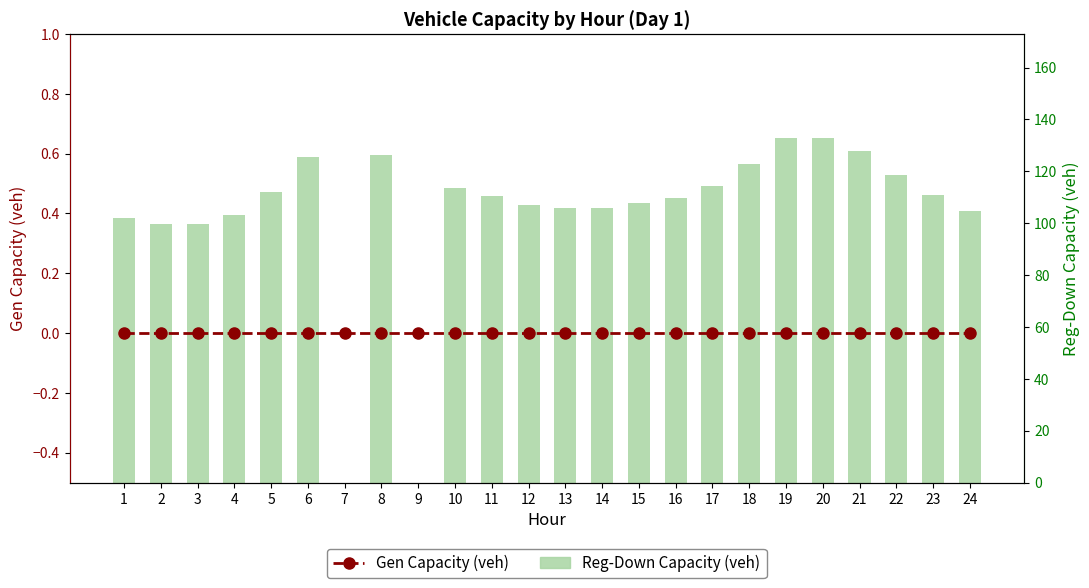

Reading left to right, extract all data points from this chart.

Gen Capacity (veh): 0.0	0.0	0.0	0.0	0.0	0.0	0.0	0.0	0.0	0.0	0.0	0.0	0.0	0.0	0.0	0.0	0.0	0.0	0.0	0.0	0.0	0.0	0.0	0.0
Reg-Down Capacity (veh): 102.0	99.8	99.8	103.0	111.9	125.6	0.0	126.4	0.0	113.7	110.3	107.1	106.0	105.9	107.6	109.8	114.2	123.0	133.0	133.0	127.7	118.5	110.7	104.8